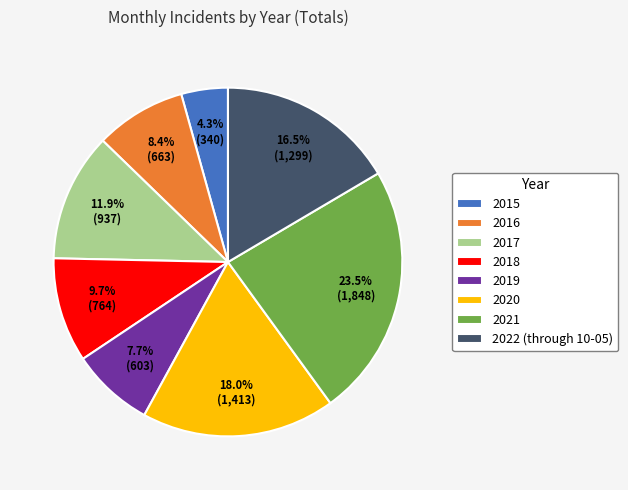

Is there a majority slice in this chart?

No